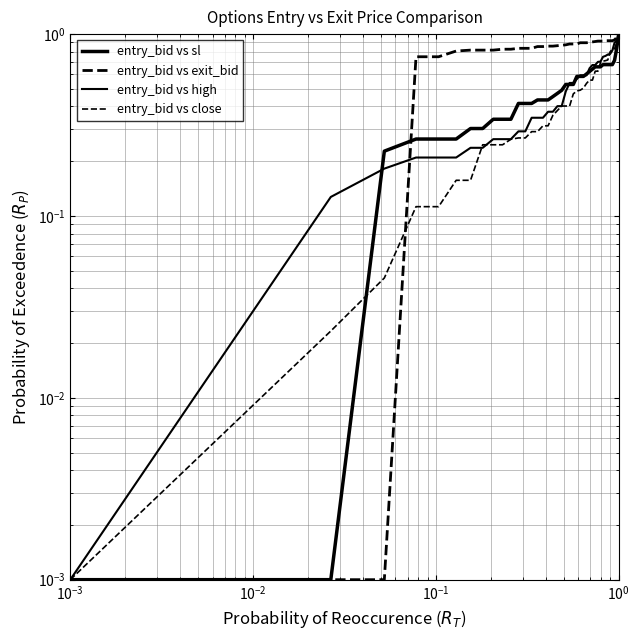

What are all the series names shown in the legend?

entry_bid vs sl, entry_bid vs exit_bid, entry_bid vs high, entry_bid vs close